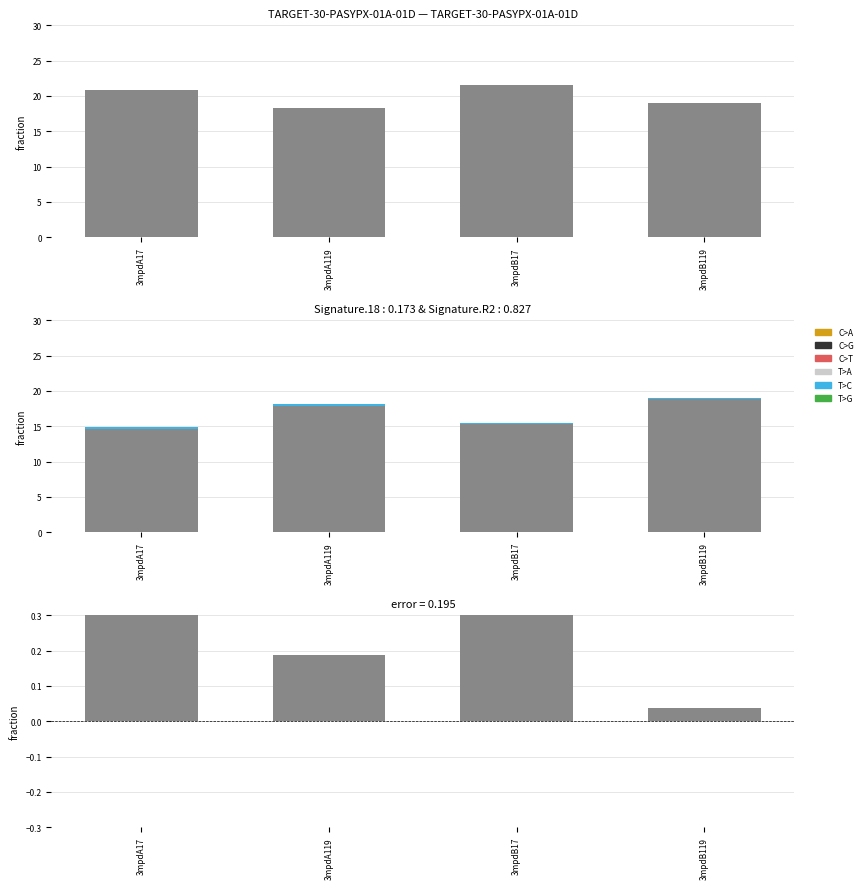

Reading left to right, transcribe all the data shown in this chart.

col_7: 20.8	18.3	21.6	19.1
col_6: 14.8	18.1	15.5	19.0
col_7 (scaled): 0.2	0.2	0.2	0.2
col_7 - col_6: 6.0	0.2	6.1	0.0